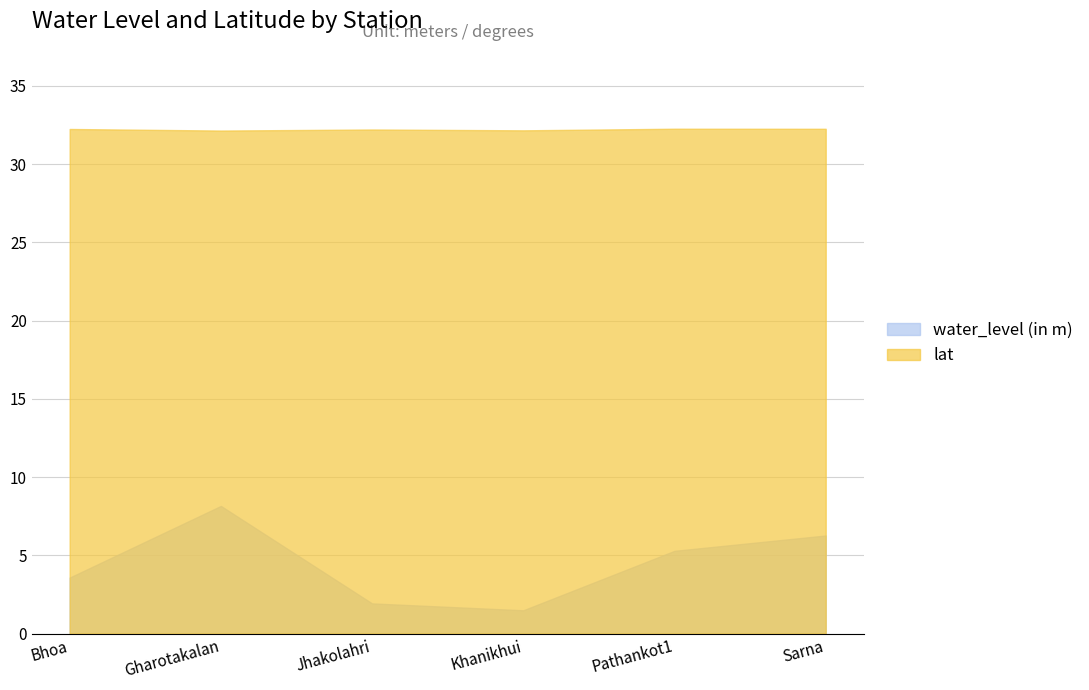

Does the chart have visible grid lines?

Yes